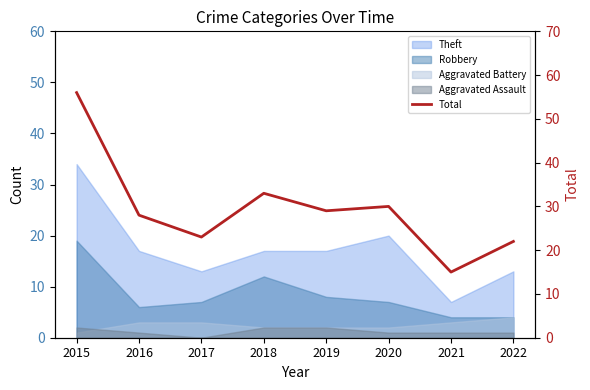

What is the change in value from 2017 to 2018?

+10